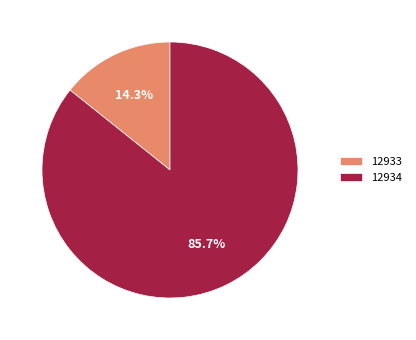

Does any single category account for the majority?

Yes